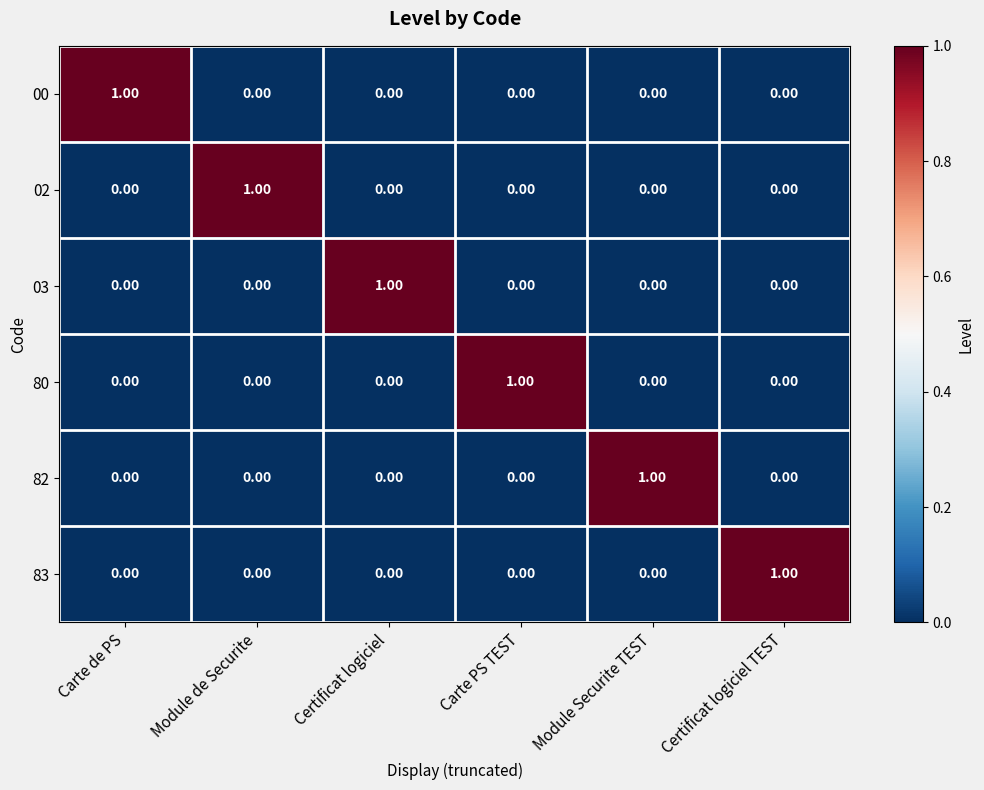

At which label does 00 reach its peak?

Carte de PS